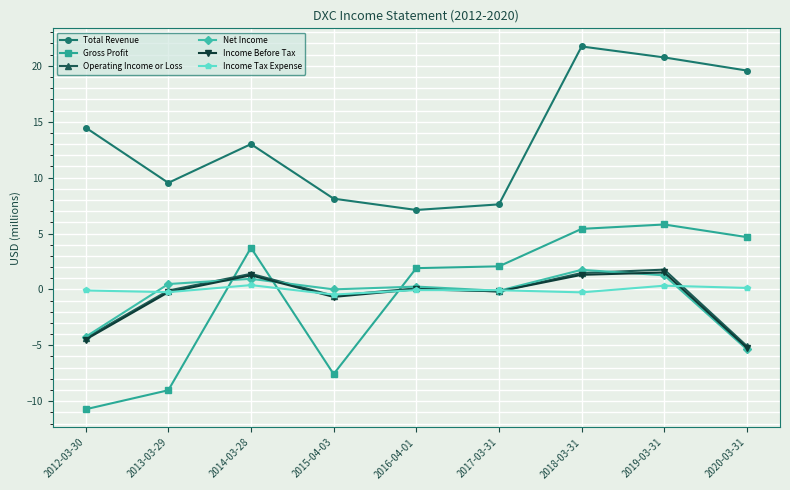

What is the label of the 7th point from the right?

2014-03-28